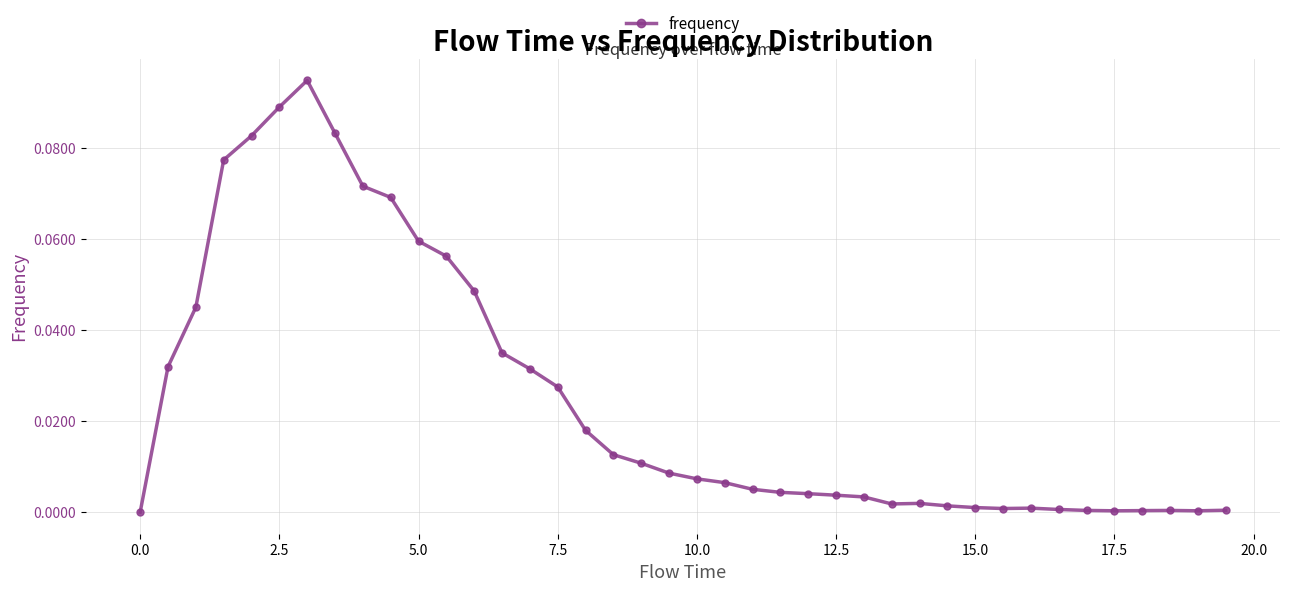

True or false: there are more than 0 points higher than both neighbors.

True